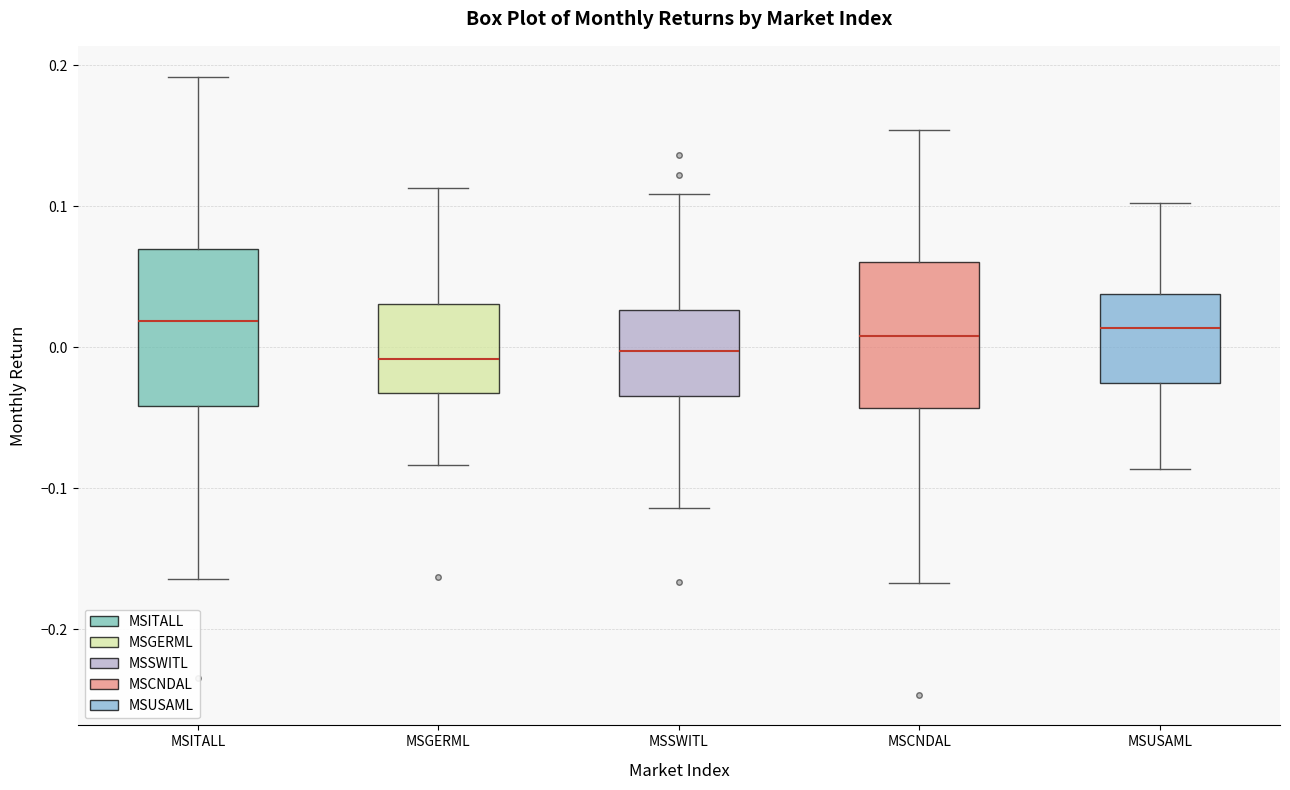

Reading left to right, transcribe this box plot: for each box, give where its median line is, the range the box spans, and where its two whiskers end, as read against the y-axis. The values are not printed on the chart, so give them approximately, as read against the axis.

MSITALL: median 0.02, box -0.04 to 0.07, whiskers -0.16 to 0.19
MSGERML: median -0.01, box -0.03 to 0.03, whiskers -0.08 to 0.11
MSSWITL: median 0.00, box -0.03 to 0.03, whiskers -0.11 to 0.11
MSCNDAL: median 0.01, box -0.04 to 0.06, whiskers -0.17 to 0.15
MSUSAML: median 0.01, box -0.03 to 0.04, whiskers -0.09 to 0.10